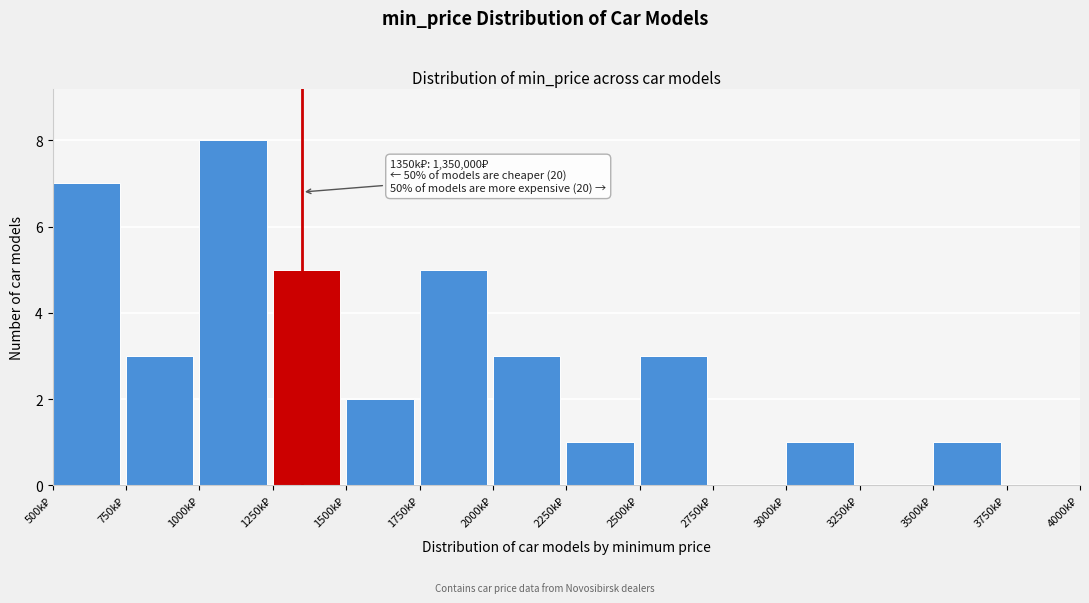

What is the sum of all values?

39